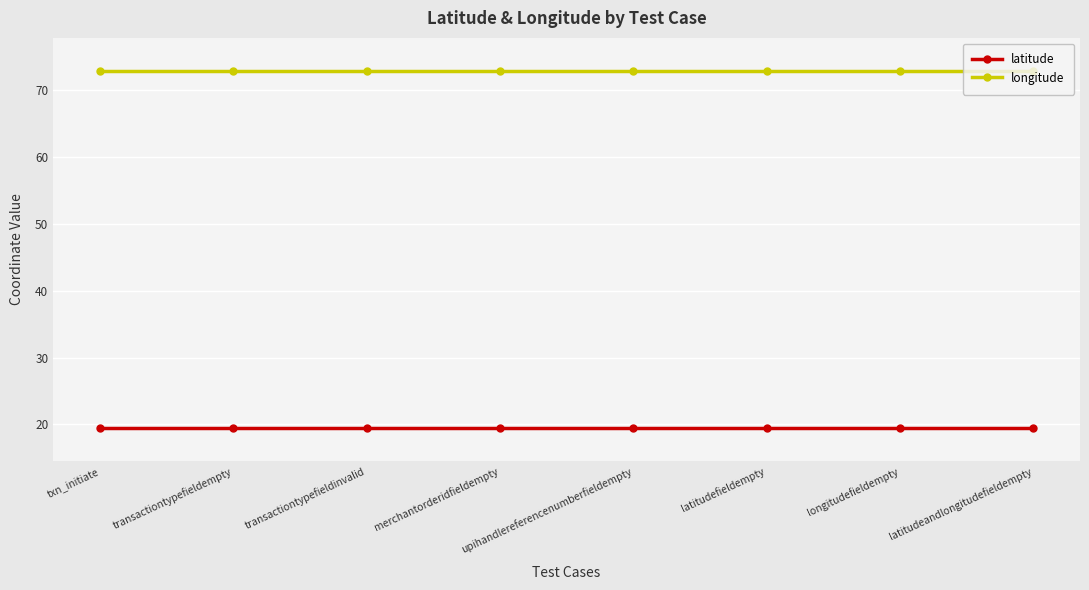

At how many categories does at least one series exceed 27?

8